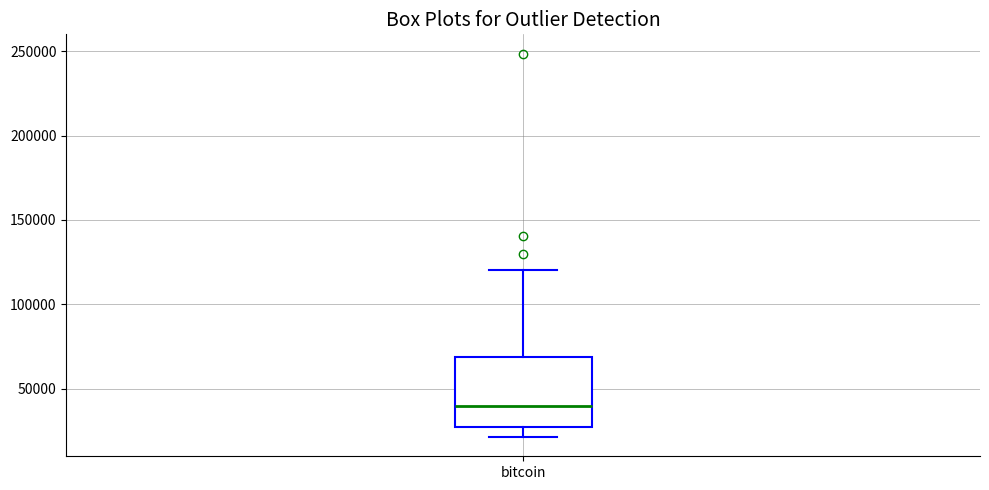

Read this box plot against the y-axis: the position of the median line, the range covered by the box, and the ends of both whiskers. The values are not printed on the chart, so give them approximately, as read against the axis.

median 40000, box 25000 to 70000, whiskers 20000 to 120000